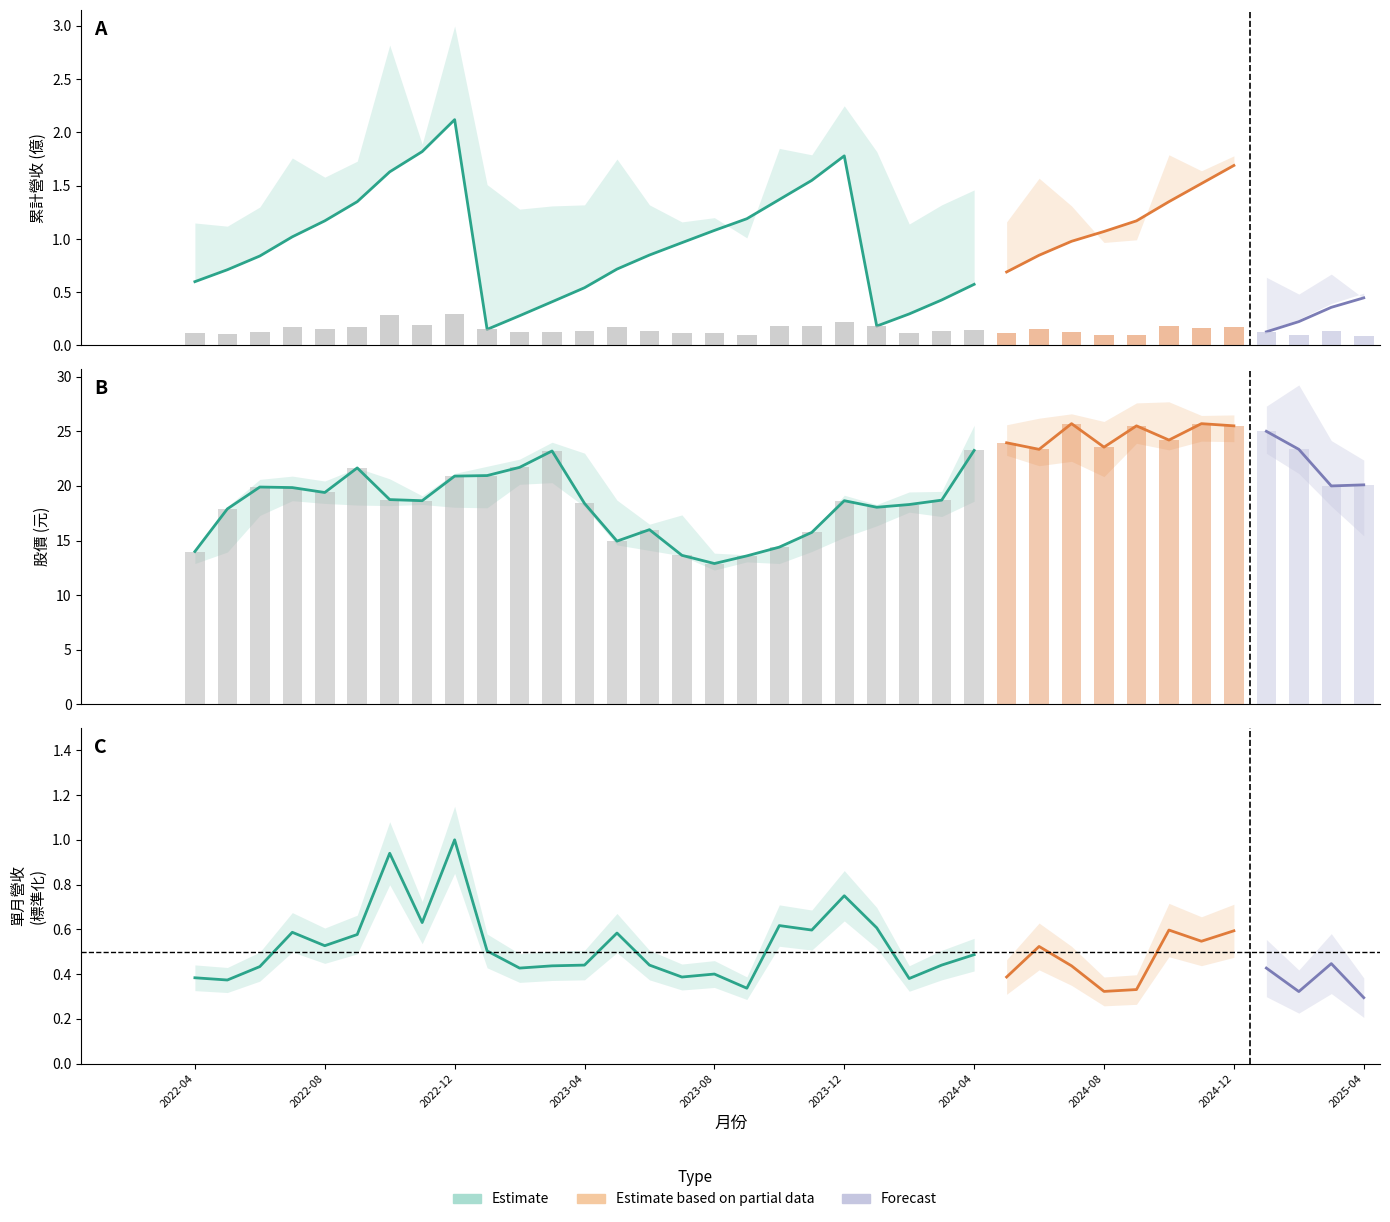

Between 2022-06 and 2022-08, which is larger?

2022-08